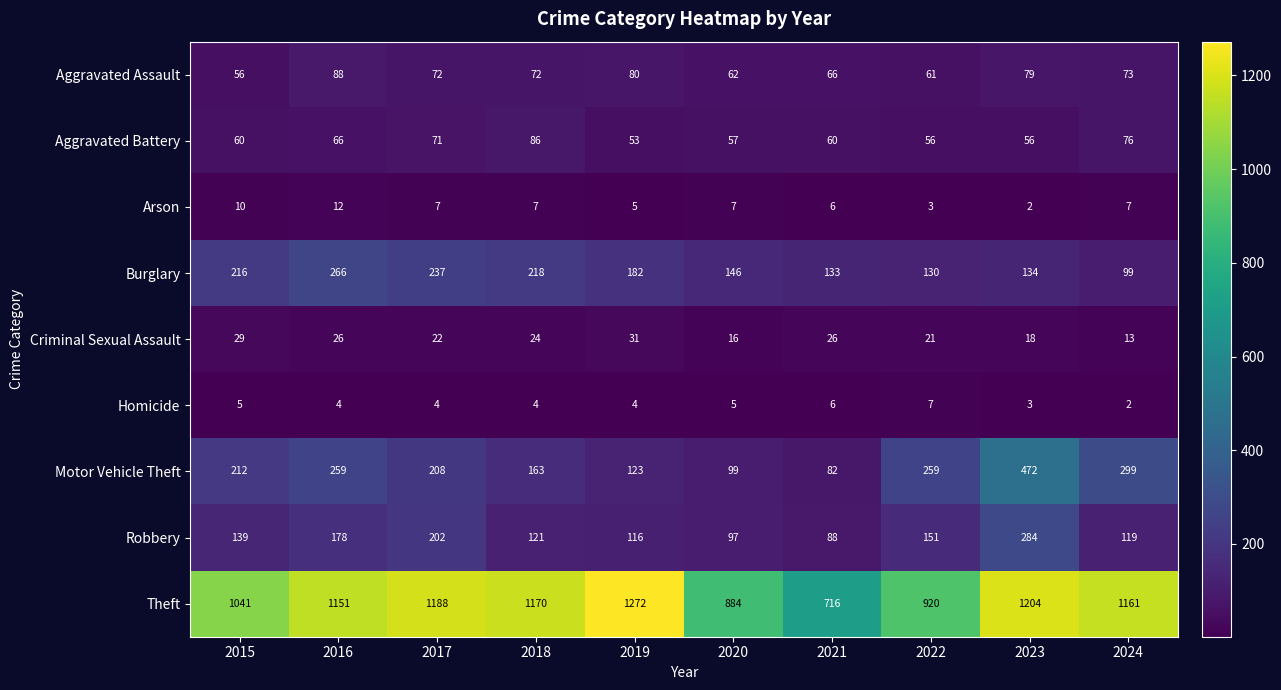

True or false: Criminal Sexual Assault has a value of 7 at 2020.

False